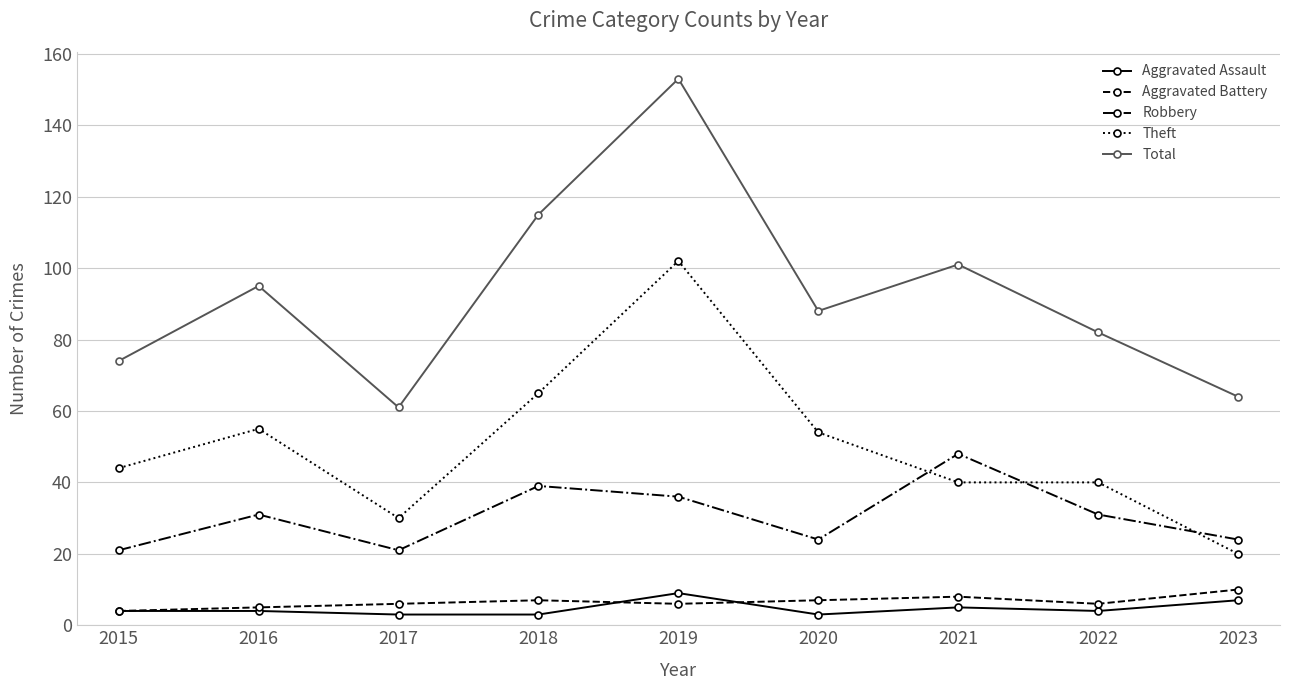

Where is the first local maximum for Robbery?

2016